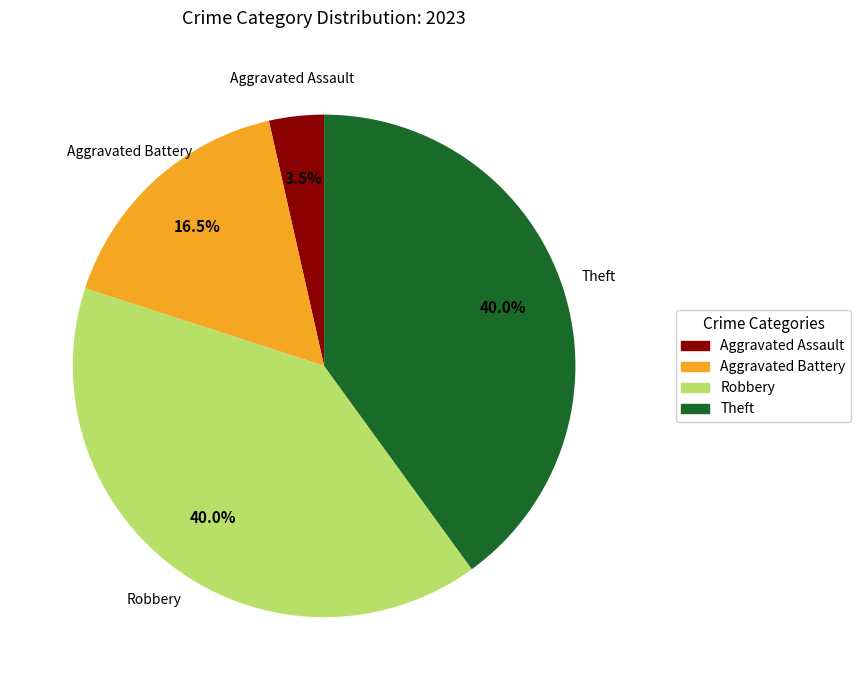

Which has a higher value, Robbery or Aggravated Battery?

Robbery